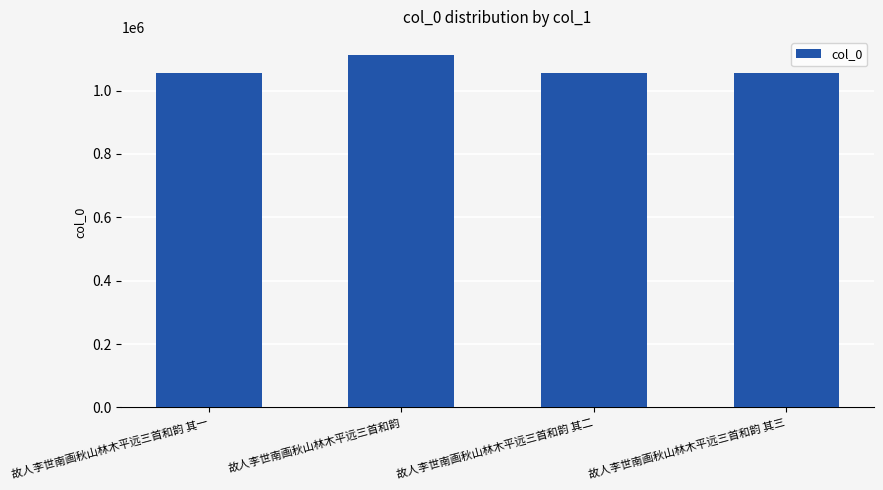

The value at 故人李世南画秋山林木平远三首和韵 其二 is 1533601. True or false?

False